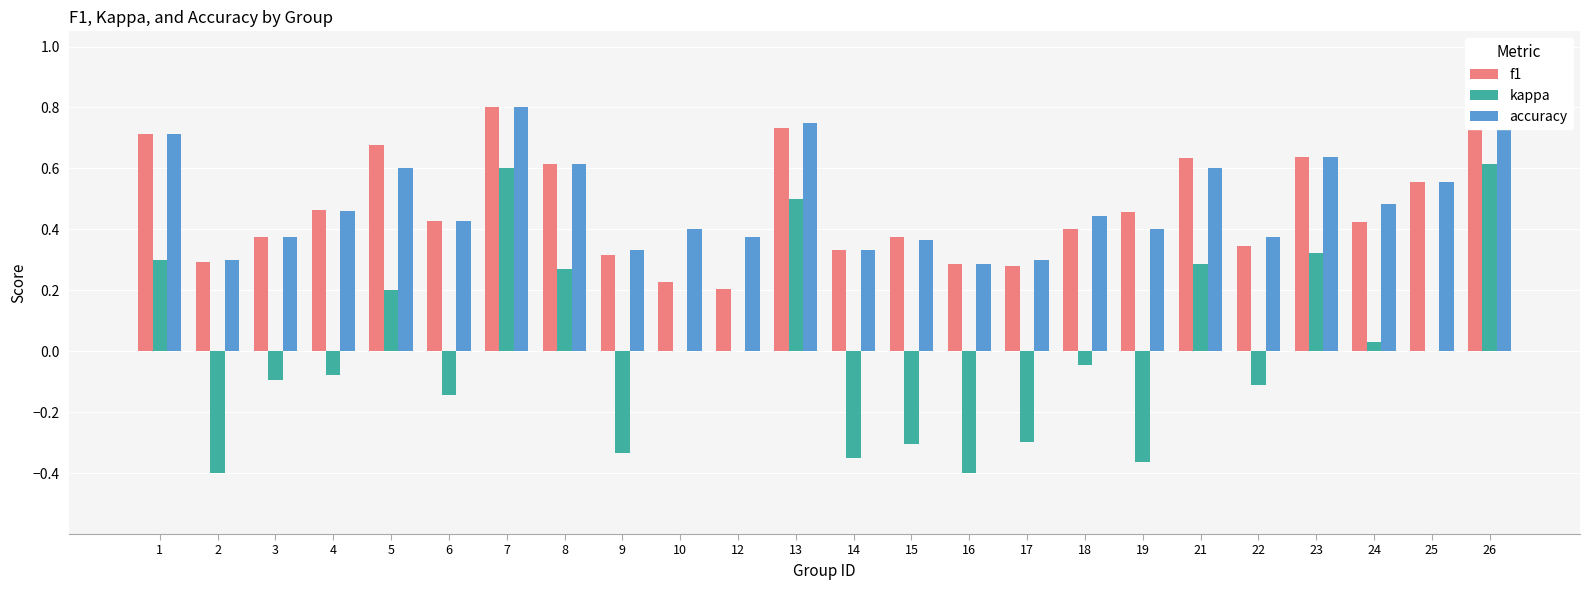

How many values in the kappa series exceed 0?

9